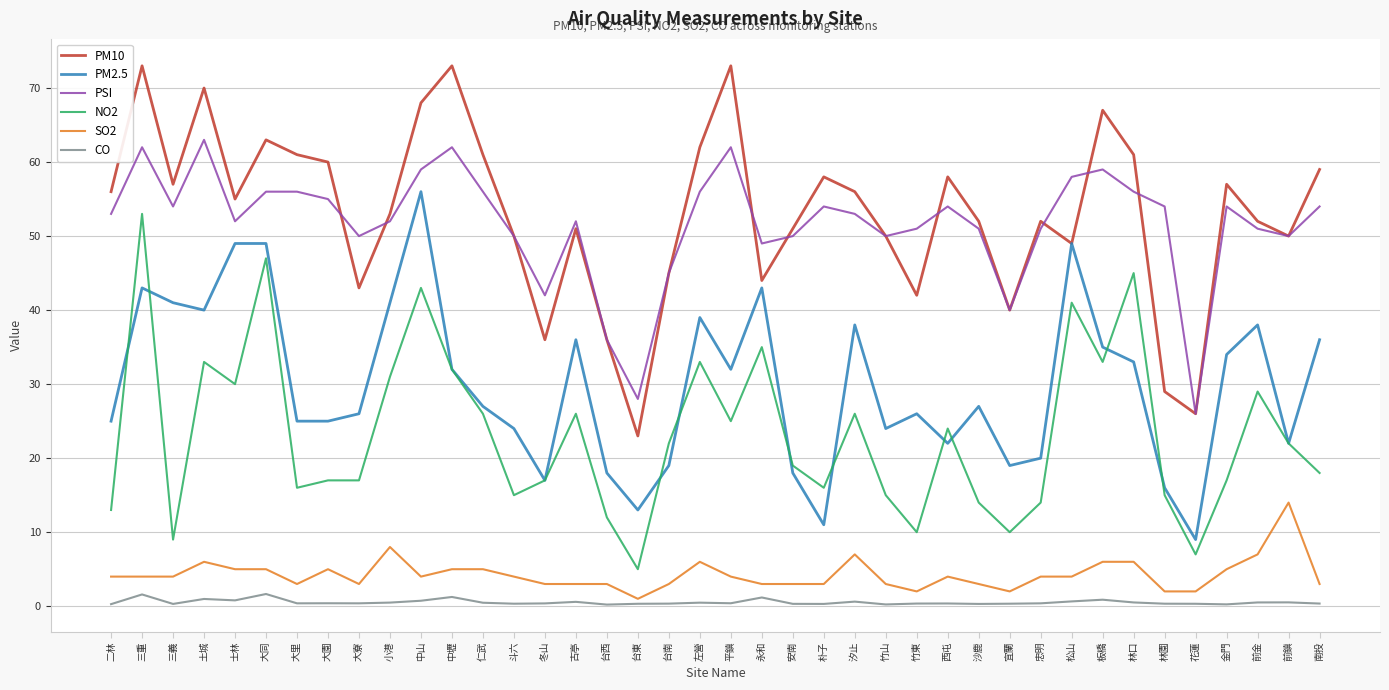

What is the minimum value shown in the chart?

0.2